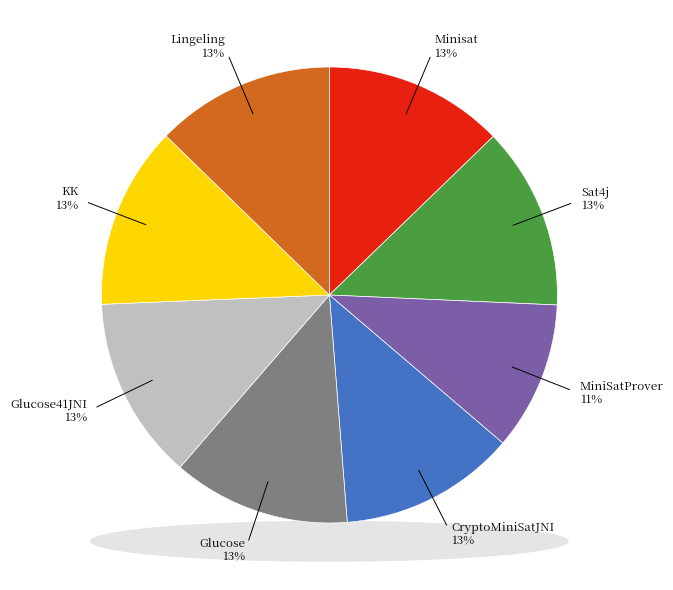

Is there a majority slice in this chart?

No